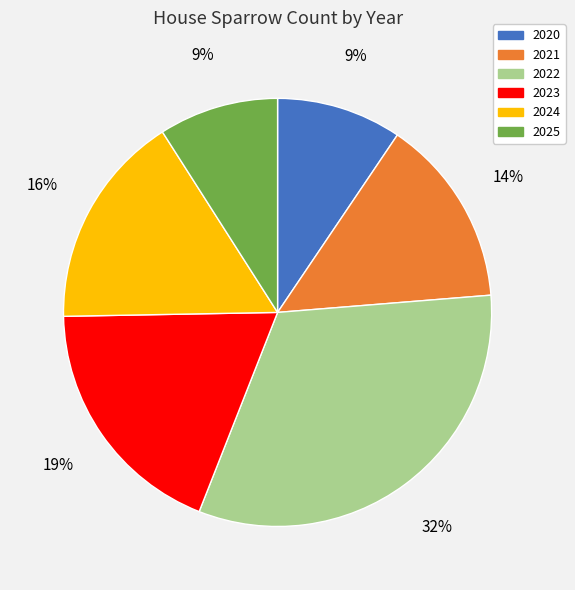

The 2022 slice represents 47% of the pie. True or false?

False